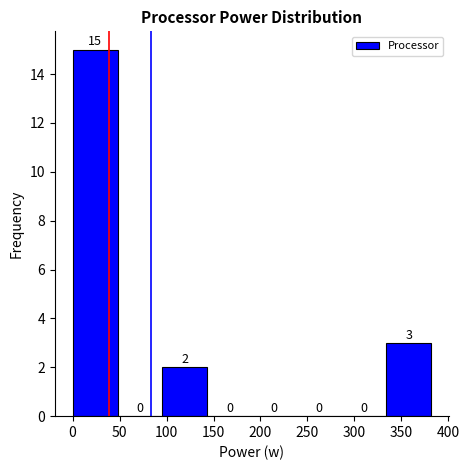

Over which range of the x-axis is the bar tallest?

0 to 50